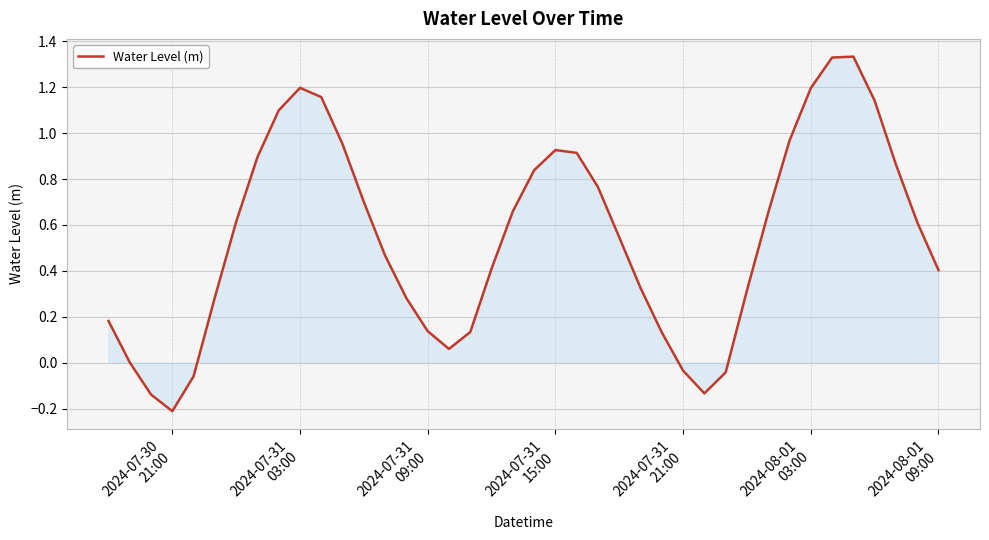

True or false: there are more than 2 points higher than both neighbors.

True